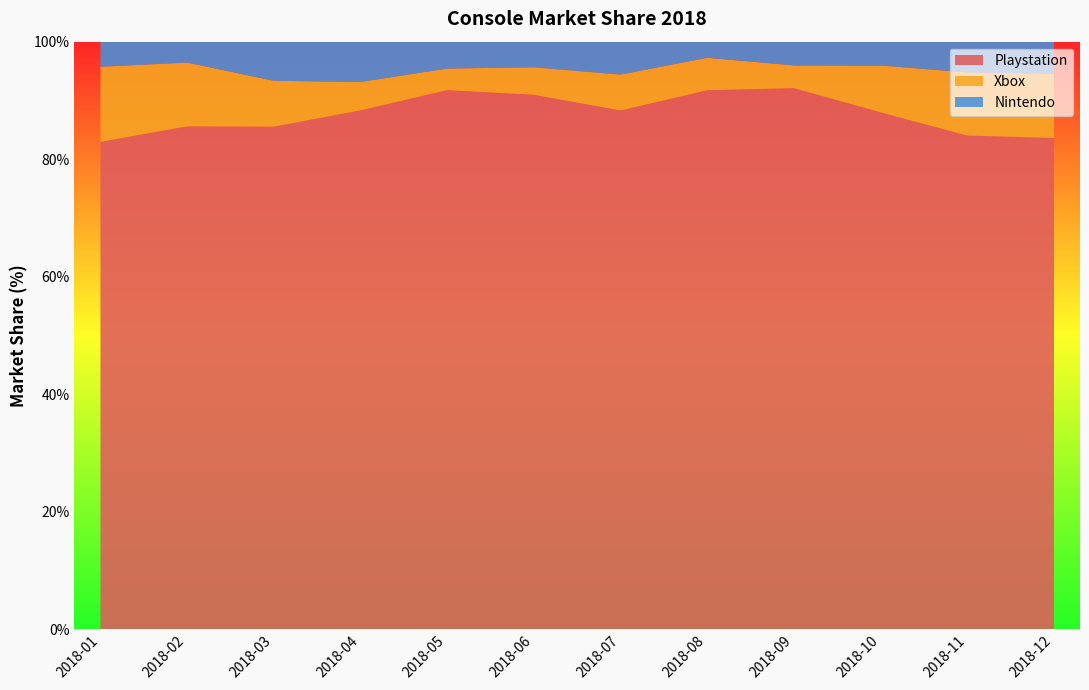

Reading left to right, list all the values displayed in this chart.

Playstation: 2018-01=83.0	2018-02=85.6	2018-03=85.5	2018-04=88.3	2018-05=91.7	2018-06=91.0	2018-07=88.3	2018-08=91.7	2018-09=92.1	2018-10=88.0	2018-11=84.0	2018-12=83.6
Xbox: 2018-01=12.8	2018-02=10.8	2018-03=7.8	2018-04=4.8	2018-05=3.7	2018-06=4.7	2018-07=6.1	2018-08=5.5	2018-09=3.9	2018-10=8.0	2018-11=10.8	2018-12=10.9
Nintendo: 2018-01=4.3	2018-02=3.6	2018-03=6.7	2018-04=6.8	2018-05=4.6	2018-06=4.3	2018-07=5.6	2018-08=2.7	2018-09=4.0	2018-10=4.1	2018-11=5.2	2018-12=5.5